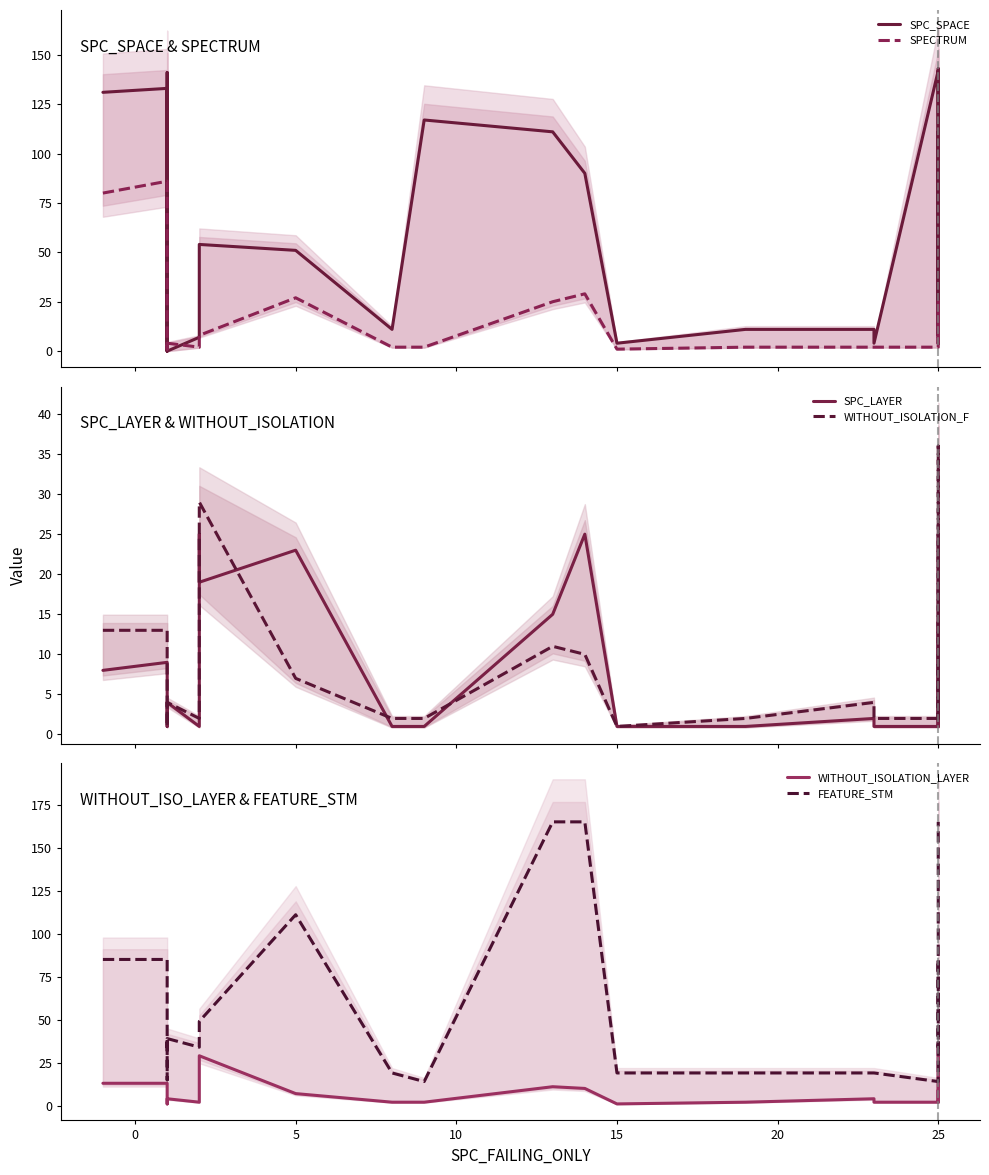

True or false: SPC_LAYER and WITHOUT_ISOLATION_LAYER intersect in this chart.

True